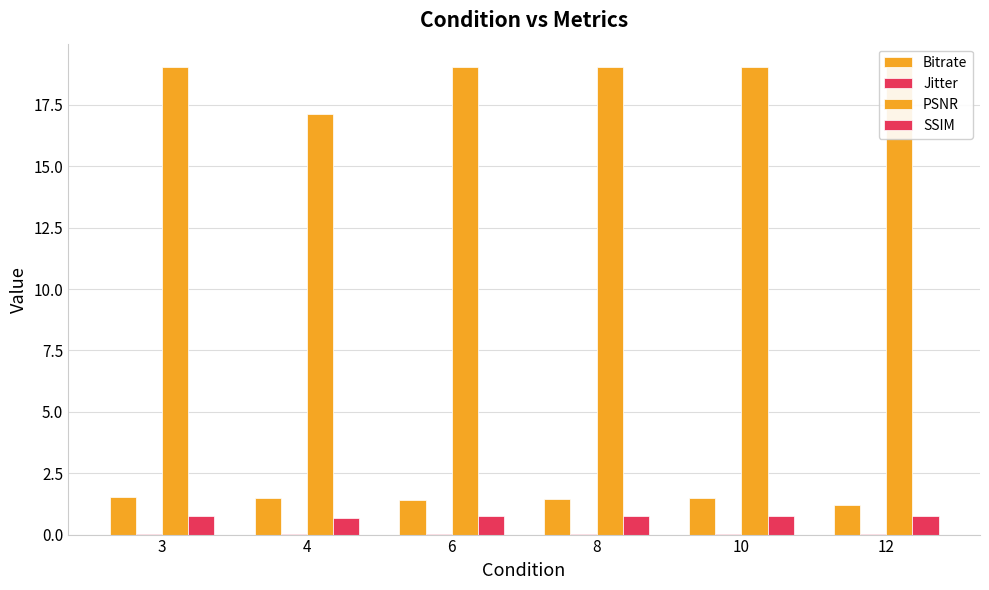

Are the bars horizontal?

No